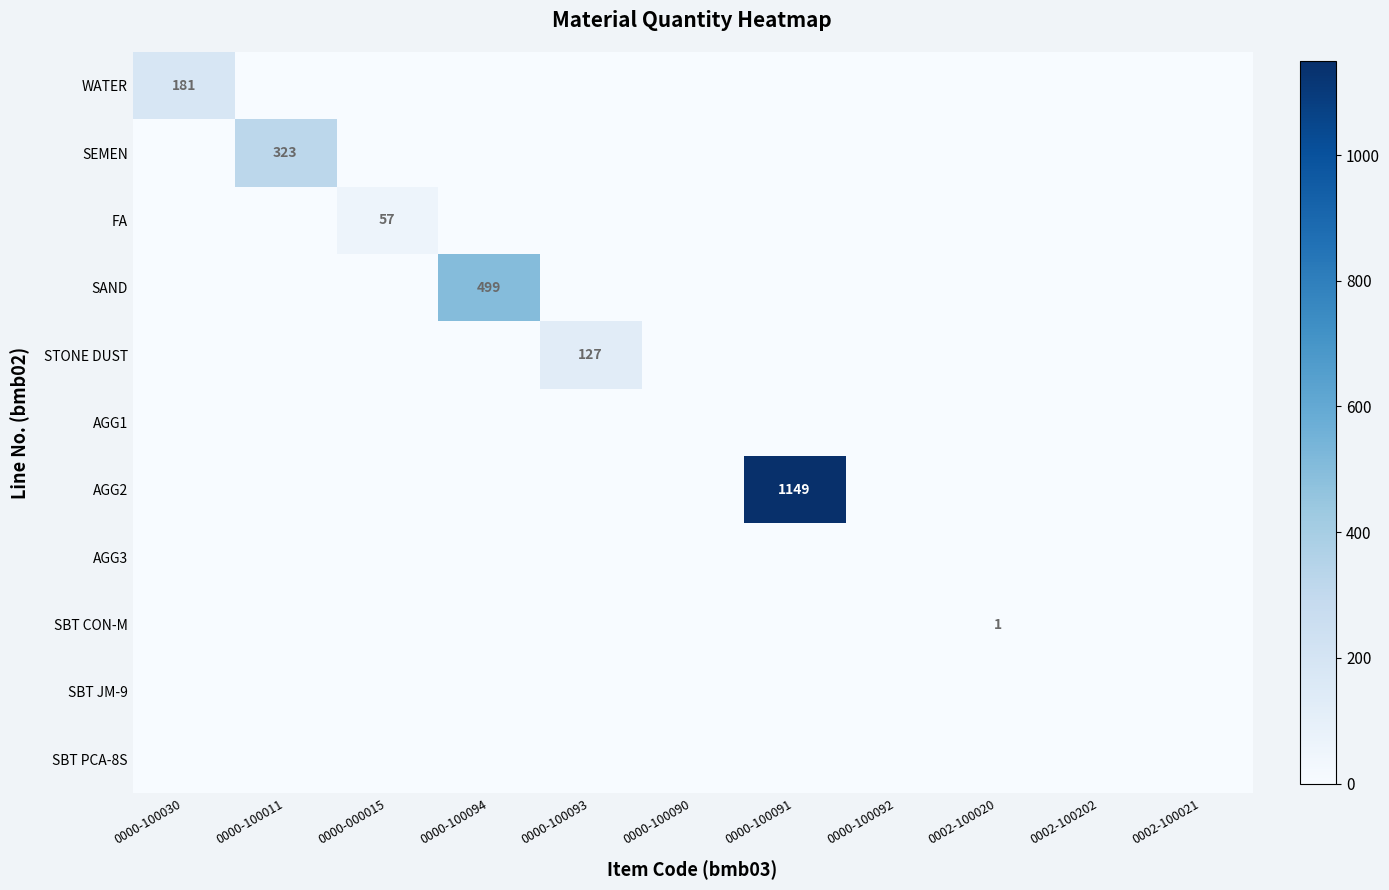

Which series changed the most between 0000-100011 and 0000-100094?

SAND